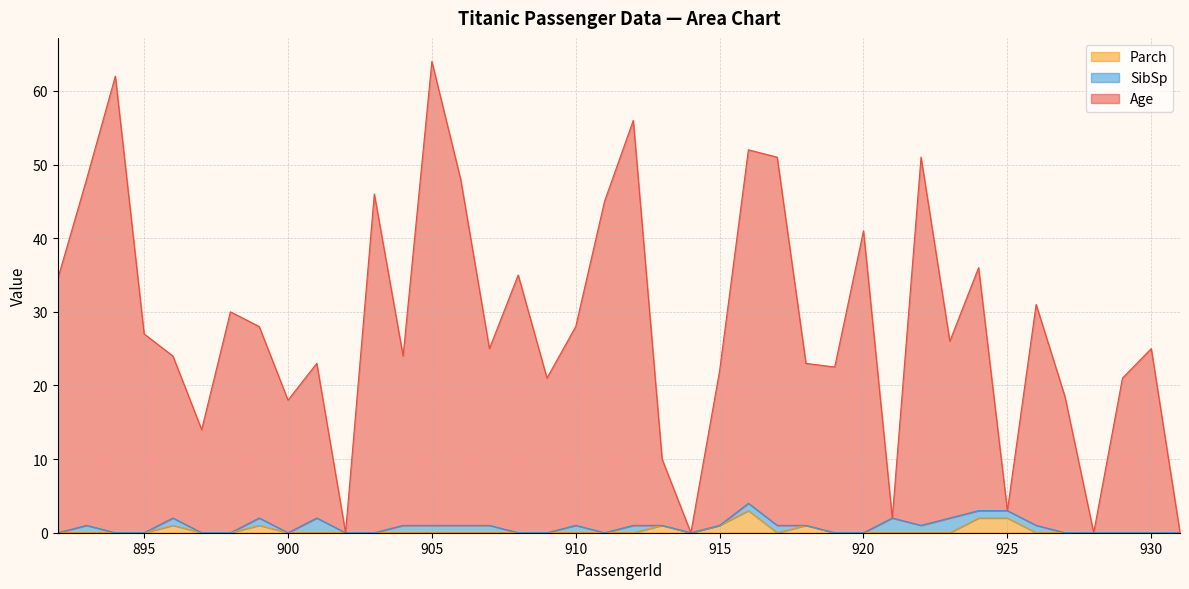

How many values in the Parch series exceed 0?

8